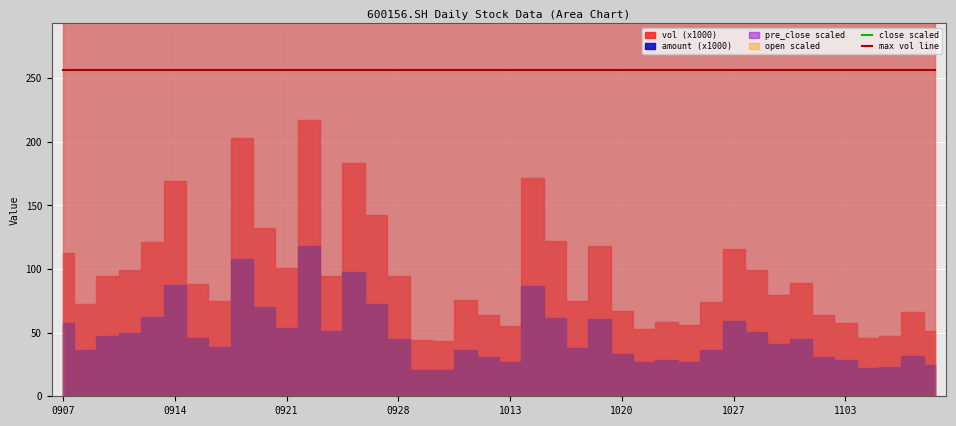

True or false: close scaled has more than 1 points higher than both neighbors.

True